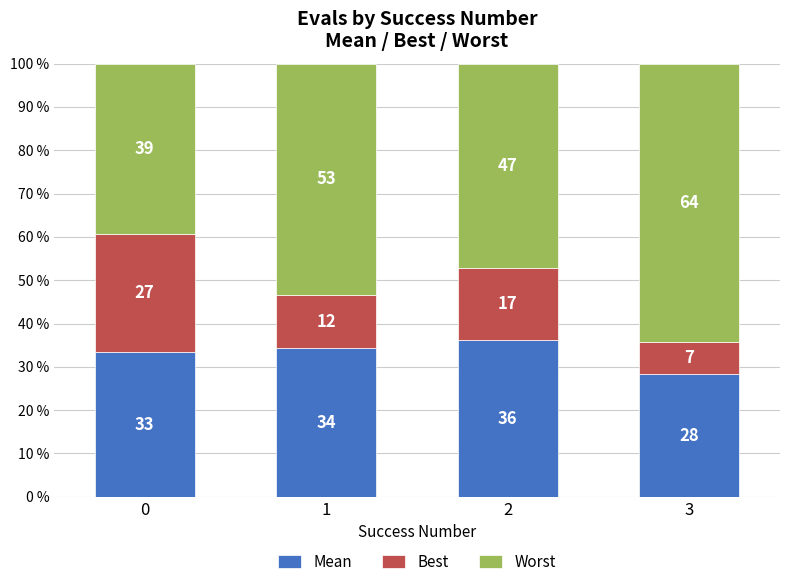

What are all the series names shown in the legend?

Mean, Best, Worst